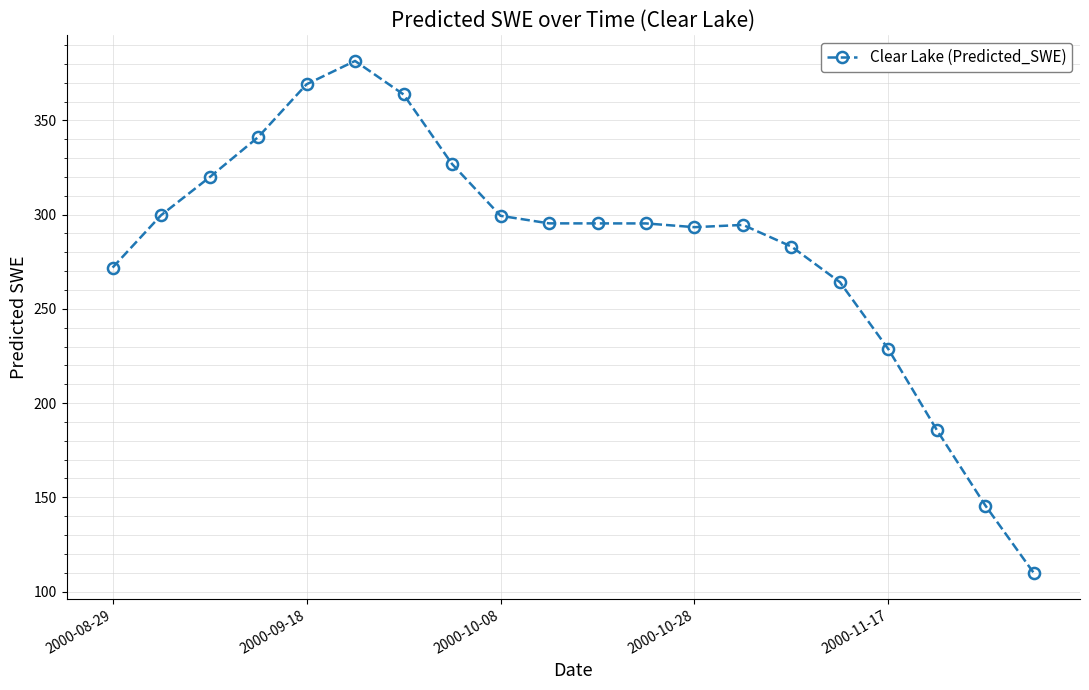

What is the value of the 11th point from the left?

295.4